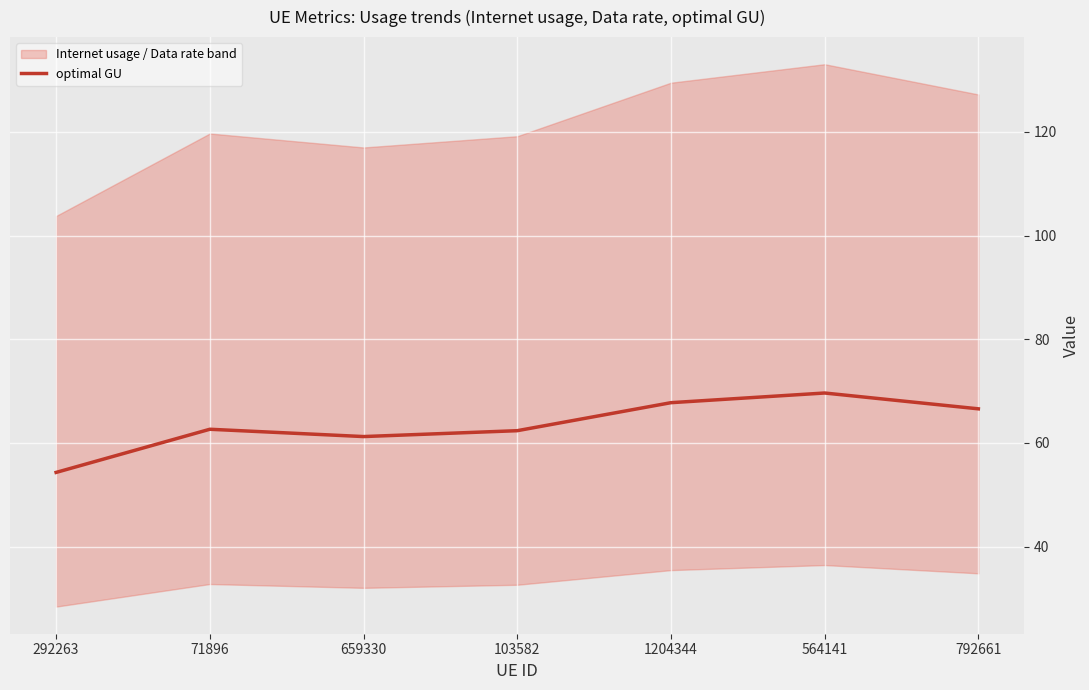

What is the label of the 7th point from the right?

292263